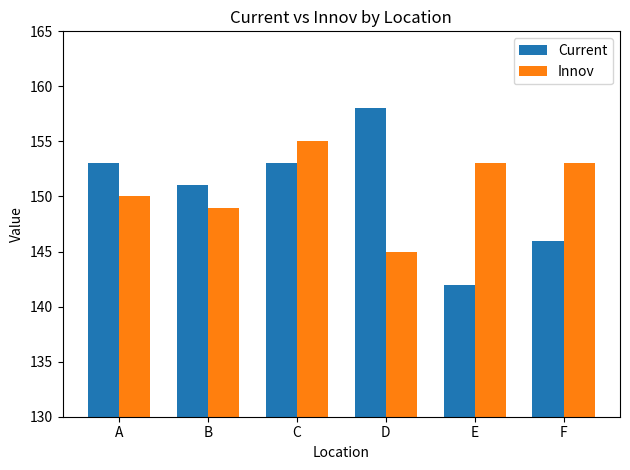

Does the chart contain stacked bars?

No